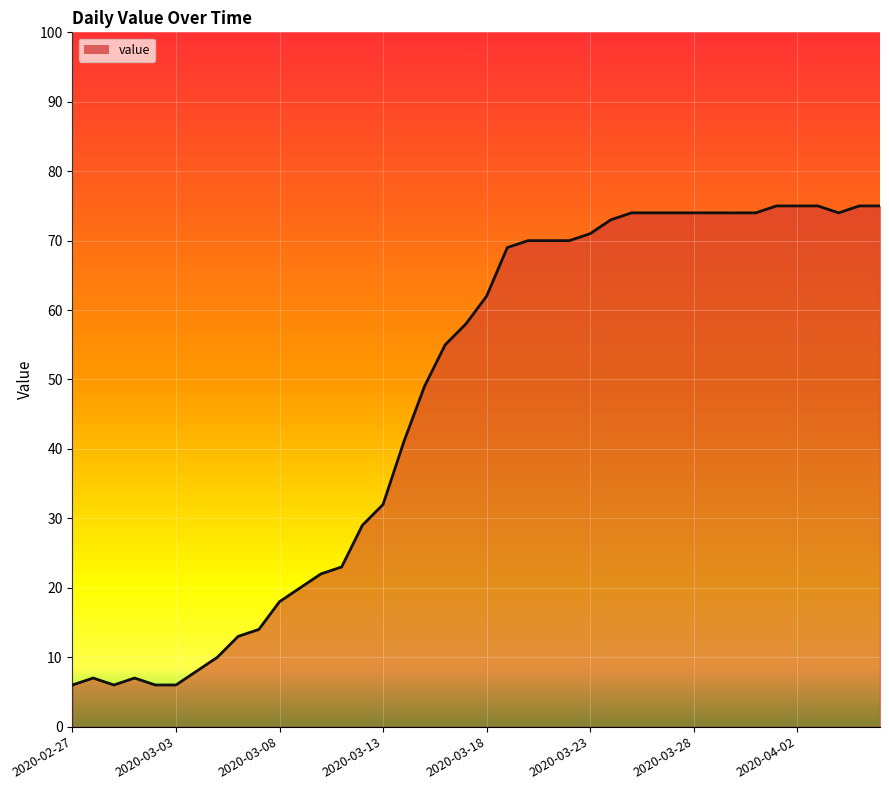

What is the smallest value displayed?

6